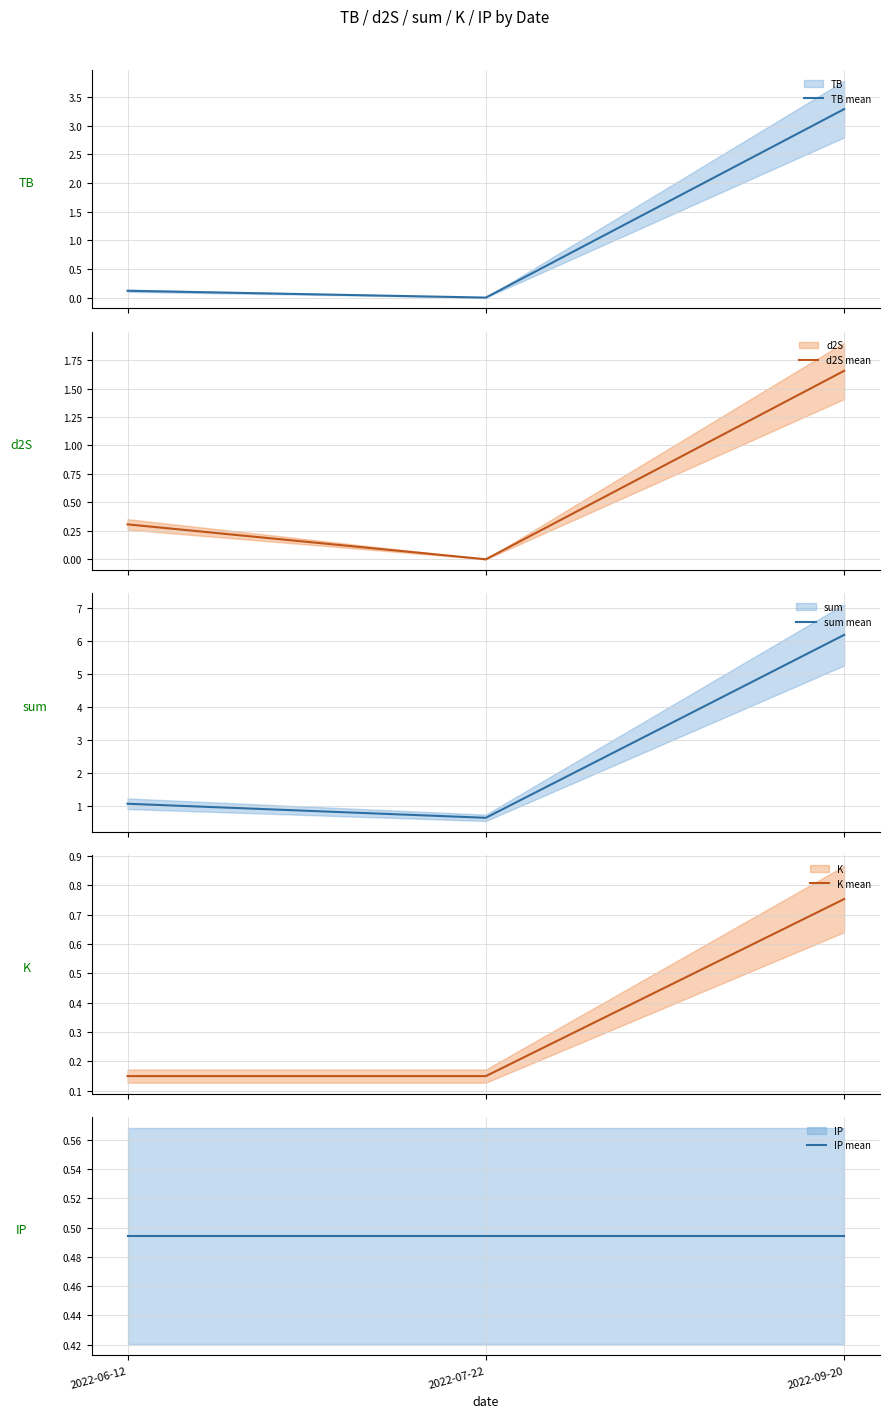

At how many categories does at least one series exceed 4?

1